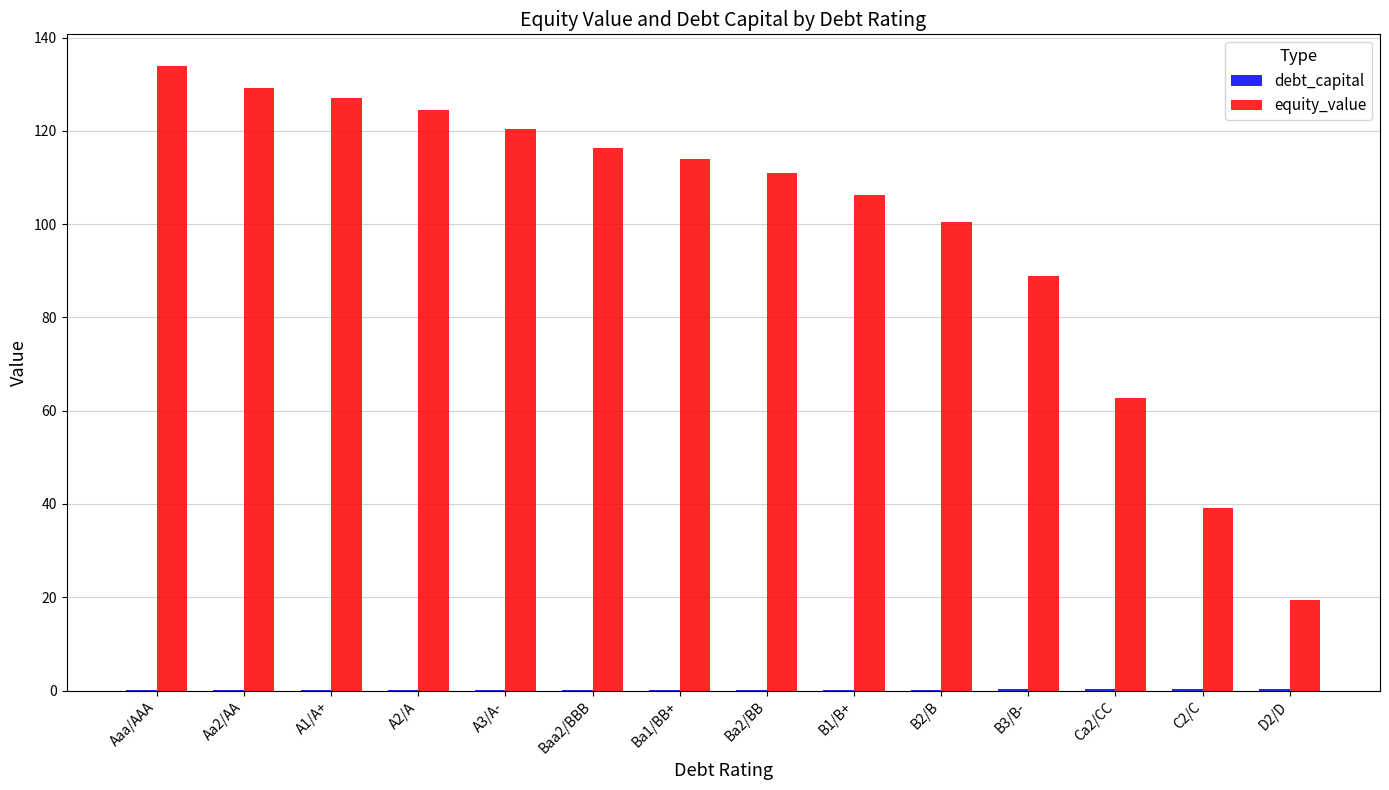

What is the difference between the equity_value values at C2/C and A1/A+?

88.0